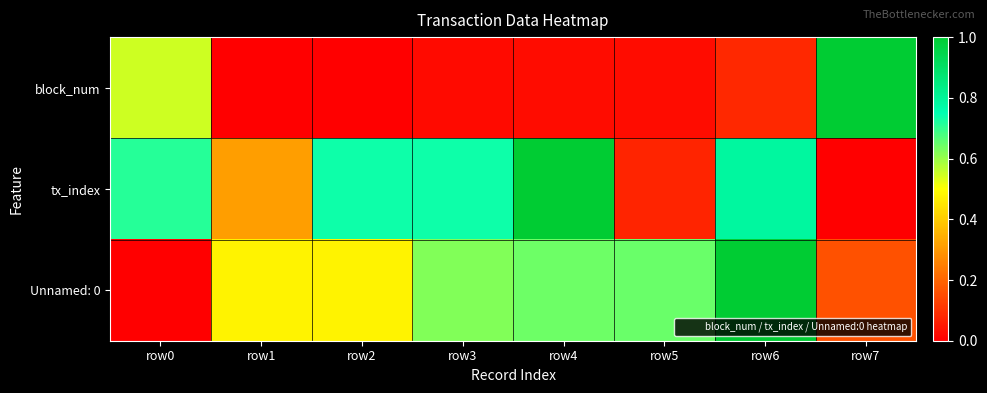

Which label corresponds to the smallest value in the chart?

row1